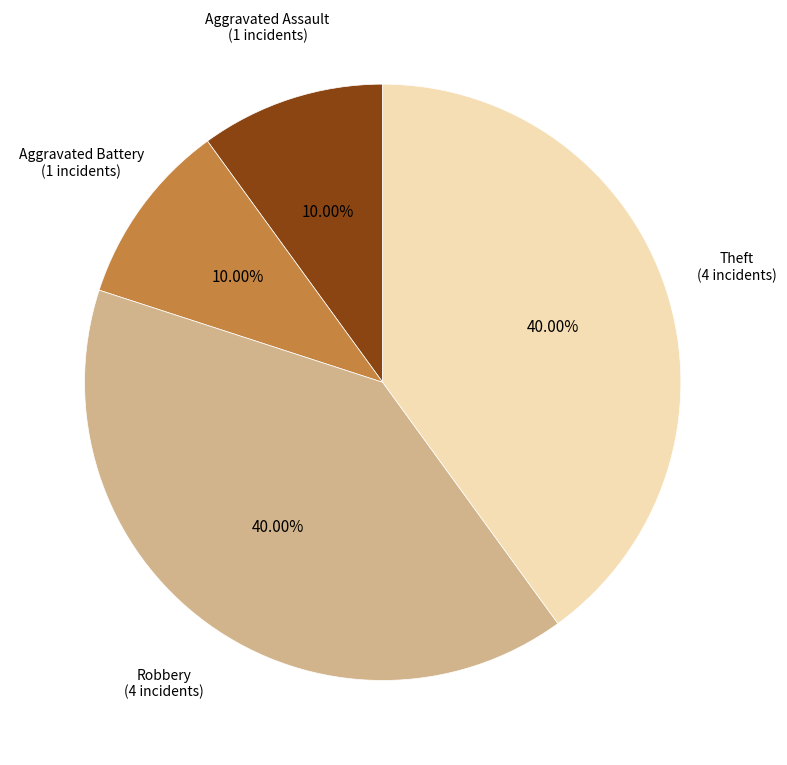

To the nearest percent, what is the difference between the largest and smallest slice percentages?

30%